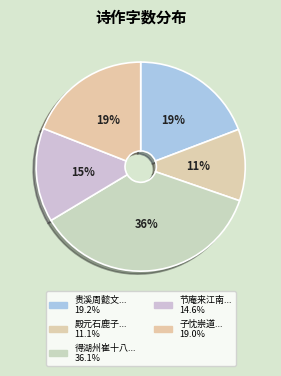

Is there a majority slice in this chart?

No